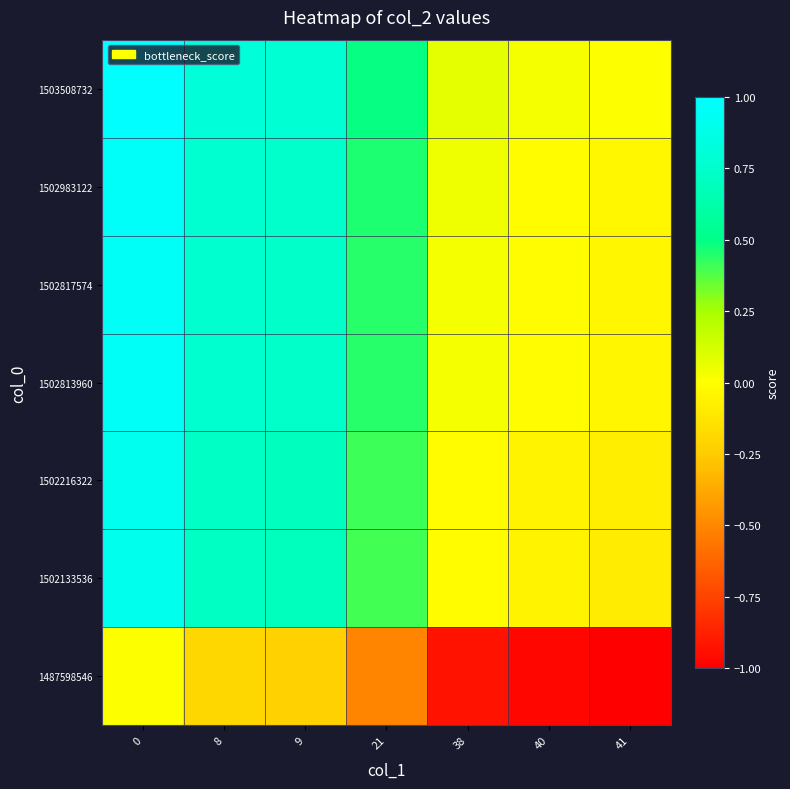

Which has a higher value, 9 or 38?

9